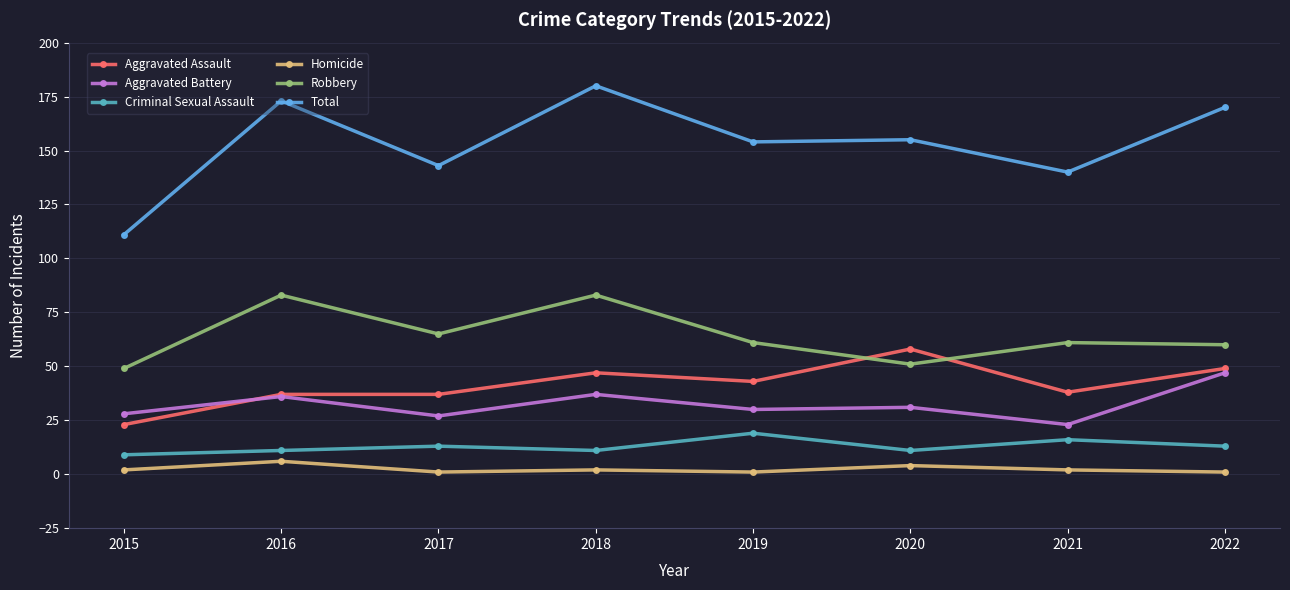

What are all the series names shown in the legend?

Aggravated Assault, Aggravated Battery, Criminal Sexual Assault, Homicide, Robbery, Total